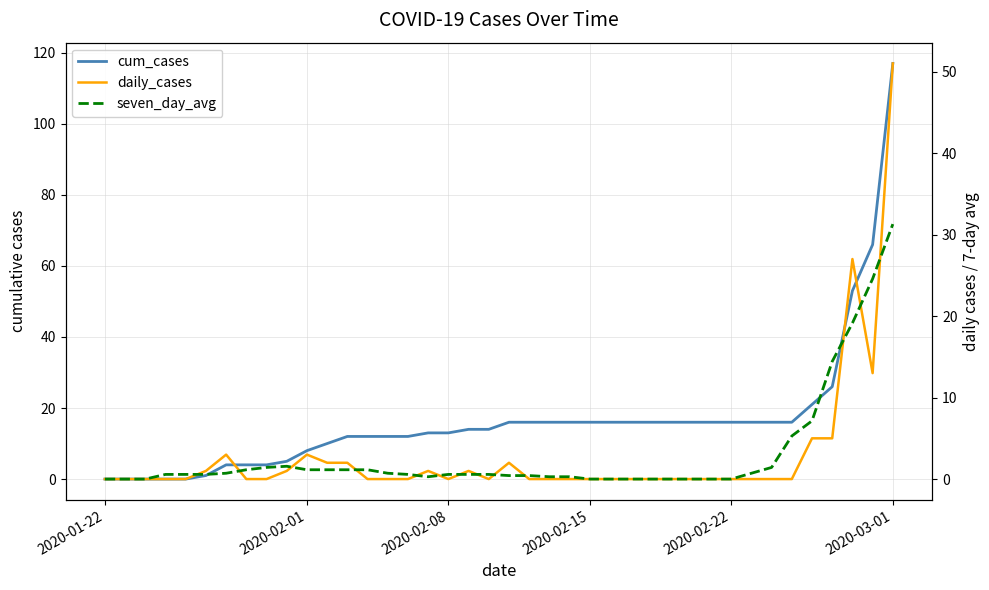

What is the difference between the maximum and minimum values in the daily_cases series?

51.0